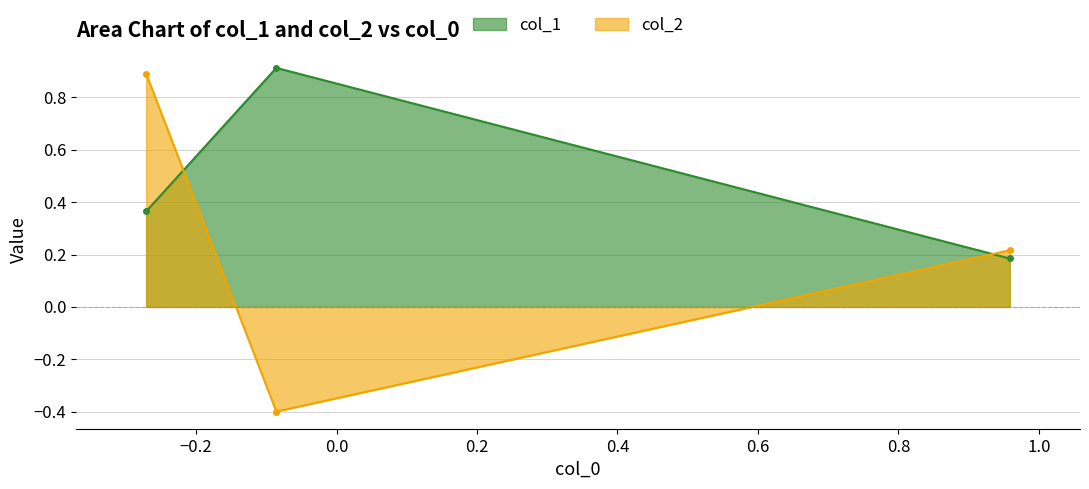

Reading right to left, extract all data points from this chart.

col_1: Row 2=0.4	Row 1=0.9	Row 0=0.2
col_2: Row 2=0.9	Row 1=-0.4	Row 0=0.2